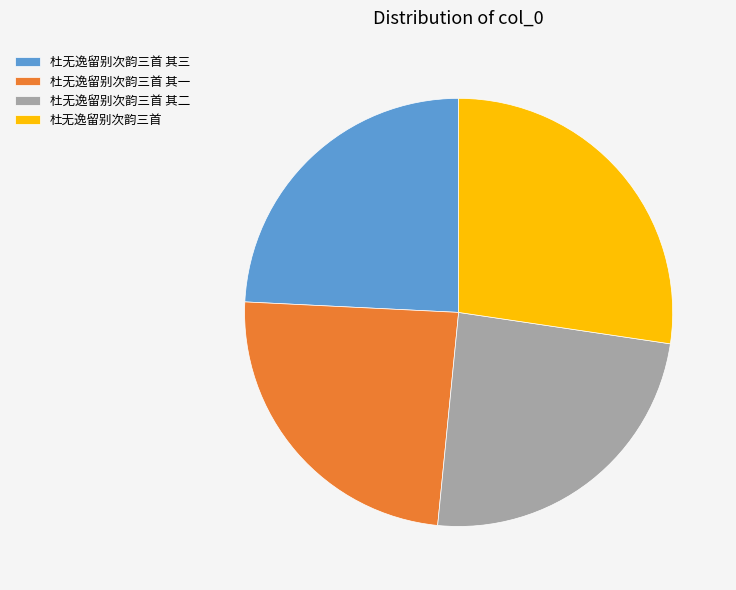

Between 杜无逸留别次韵三首 其一 and 杜无逸留别次韵三首, which is larger?

杜无逸留别次韵三首